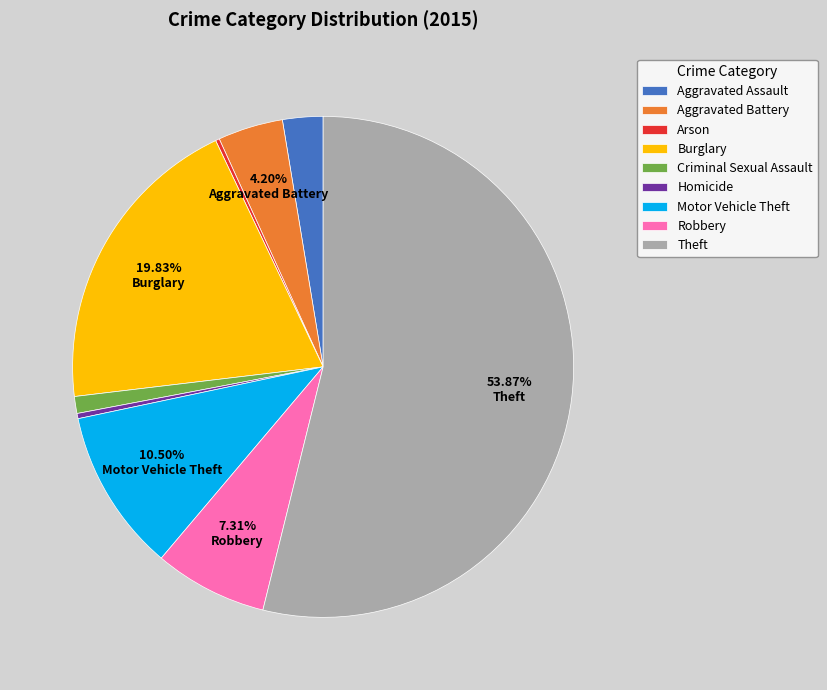

Which has a higher value, Burglary or Homicide?

Burglary